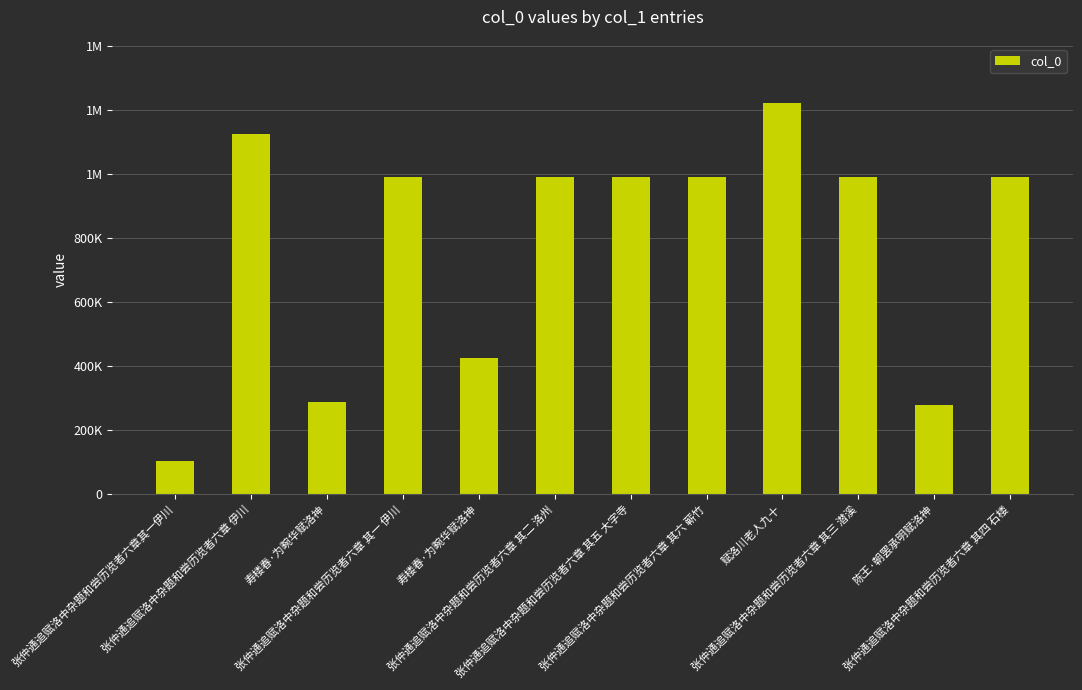

Reading right to left, list all the values displayed in this chart.

张仲通追赋洛中杂题和尝历览者六章 其四 石楼=992185	陈王·朝罢承明赋洛神=277260	张仲通追赋洛中杂题和尝历览者六章 其三 潜溪=992182	赋洛川老人九十=1223708	张仲通追赋洛中杂题和尝历览者六章 其六 蕲竹=992184	张仲通追赋洛中杂题和尝历览者六章 其五 大字寺=992183	张仲通追赋洛中杂题和尝历览者六章 其二 洛州=992181	寿楼春·为畹华赋洛神=424348	张仲通追赋洛中杂题和尝历览者六章 其一 伊川=991001	寿楼春·为畹华赋洛神=288631	张仲通追赋洛中杂题和尝历览者六章 伊川=1126545	张仲通追赋洛中杂题和尝历览者六章其一伊川=103229